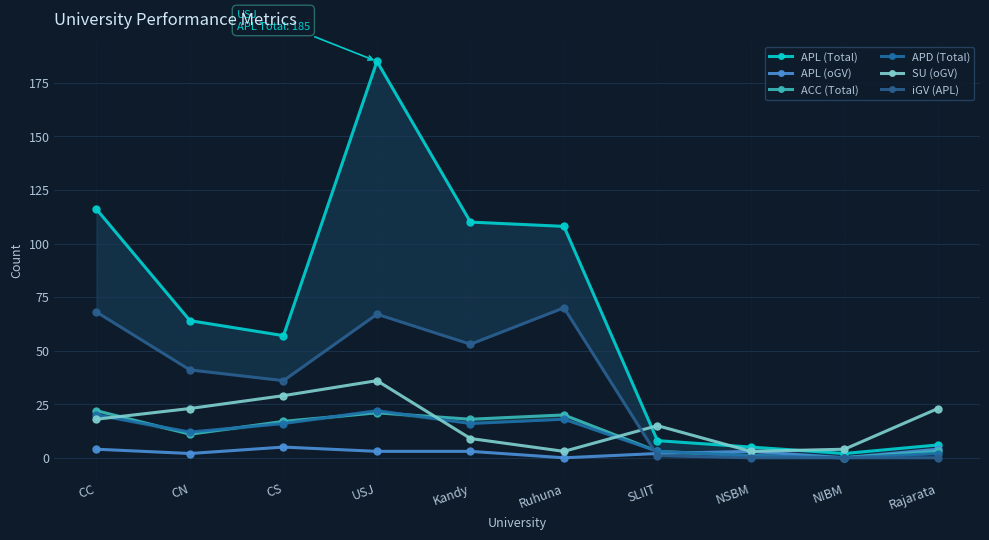

What position from the left is USJ?

4